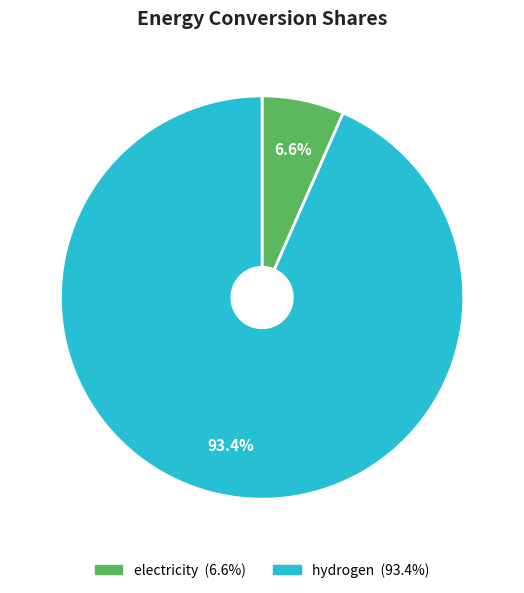

How many segments does this pie chart have?

2